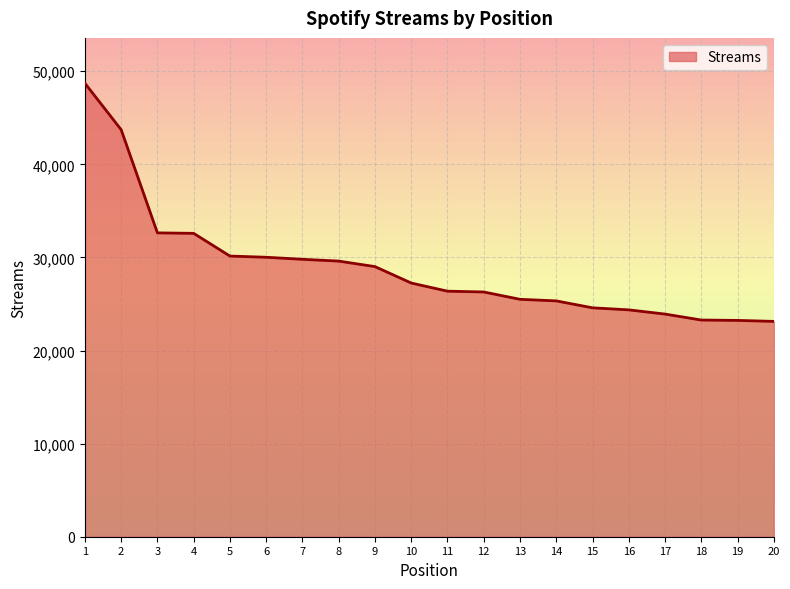

How many lines are shown in the chart?

1